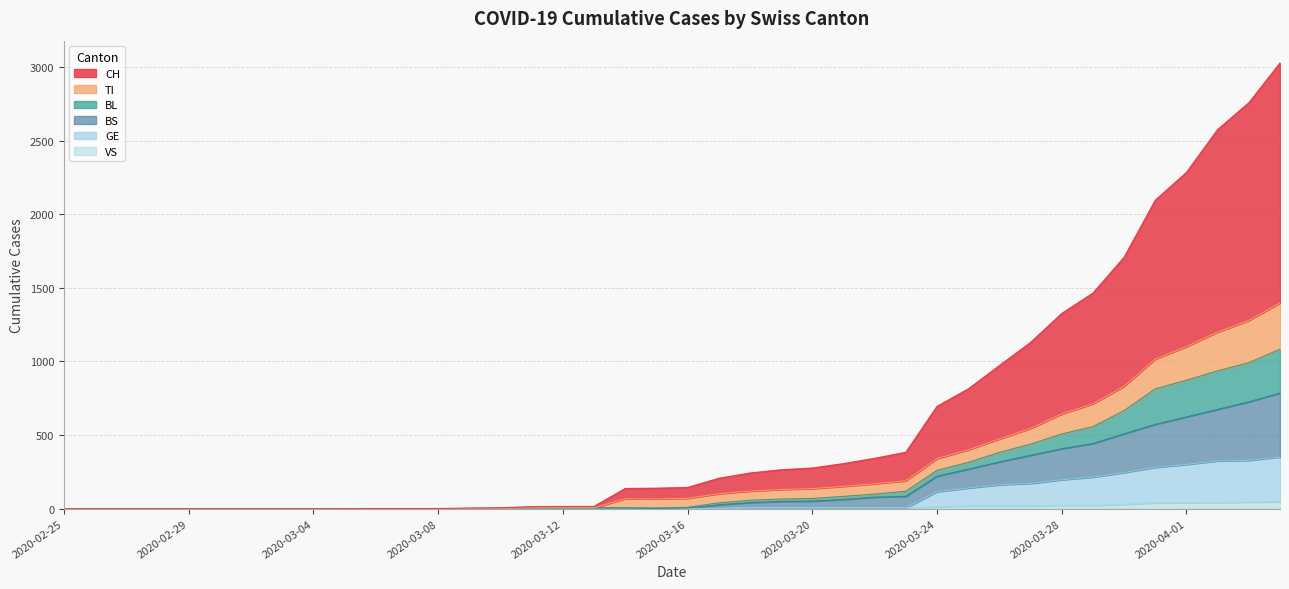

Where is BS nearest to the value 392?

2020-03-28